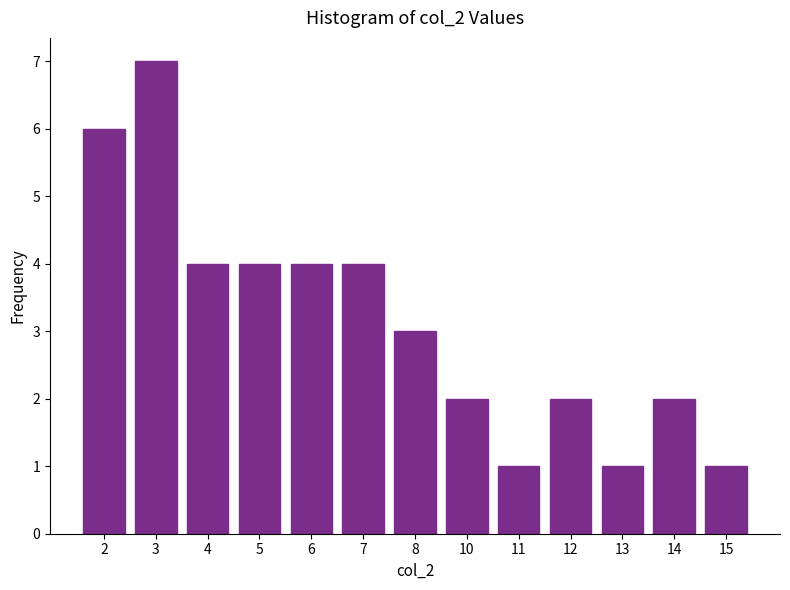

Reading left to right, transcribe all the data shown in this chart.

2=6	3=7	4=4	5=4	6=4	7=4	8=3	10=2	11=1	12=2	13=1	14=2	15=1